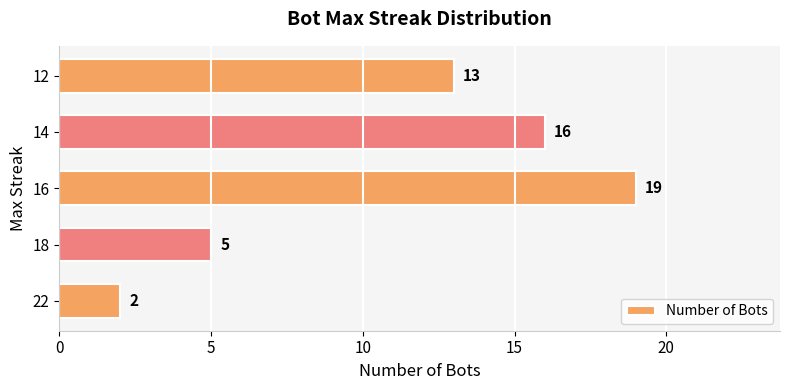

What is the ratio of the value at 18 to the value at 16?

0.3